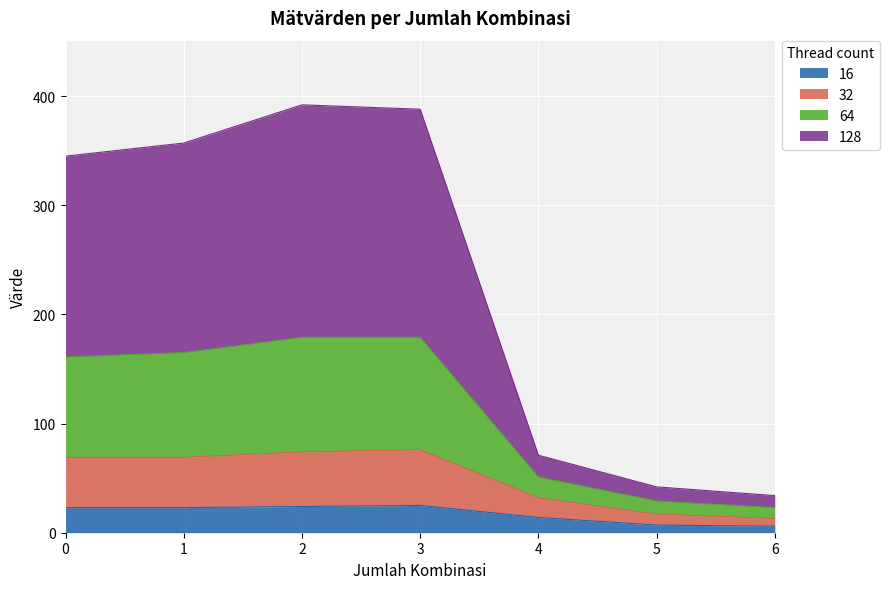

What is the total value across all series at 0?

345